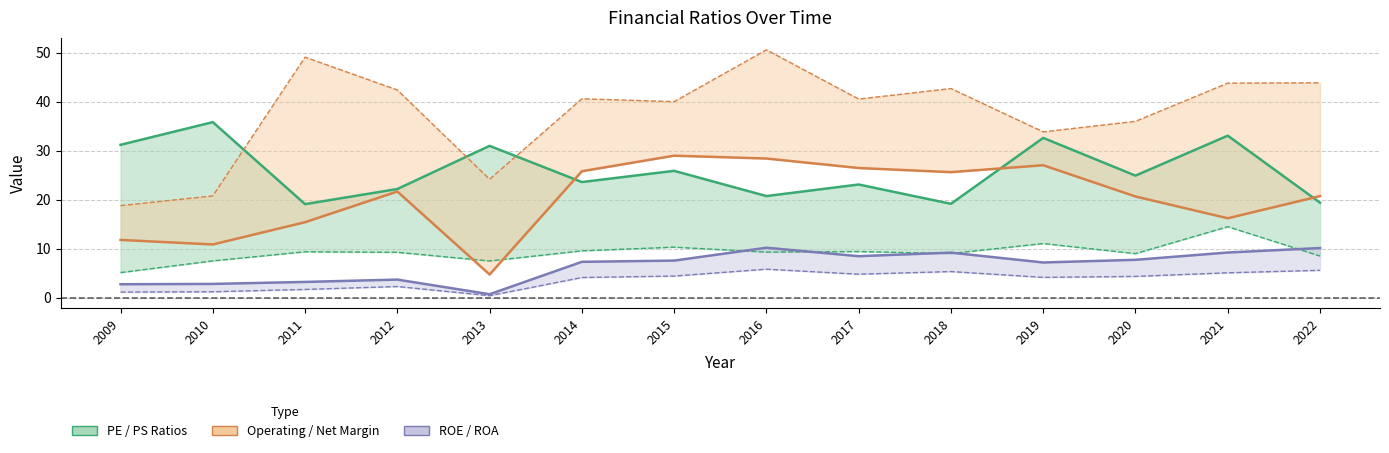

What is the difference between the maximum and minimum values in the net-profit-margin series?

31.8